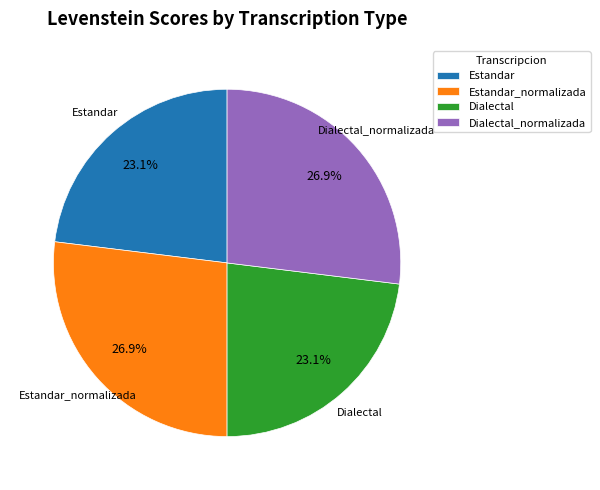

The Estandar_normalizada slice represents 27% of the pie. True or false?

True